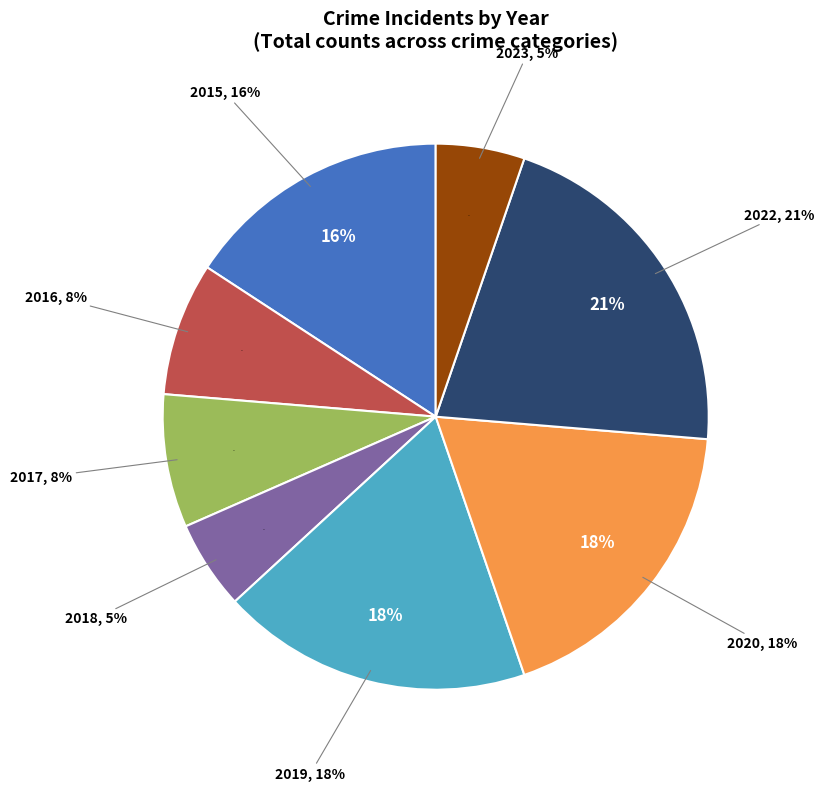

How much of the chart is everything except 2023?

94.7%